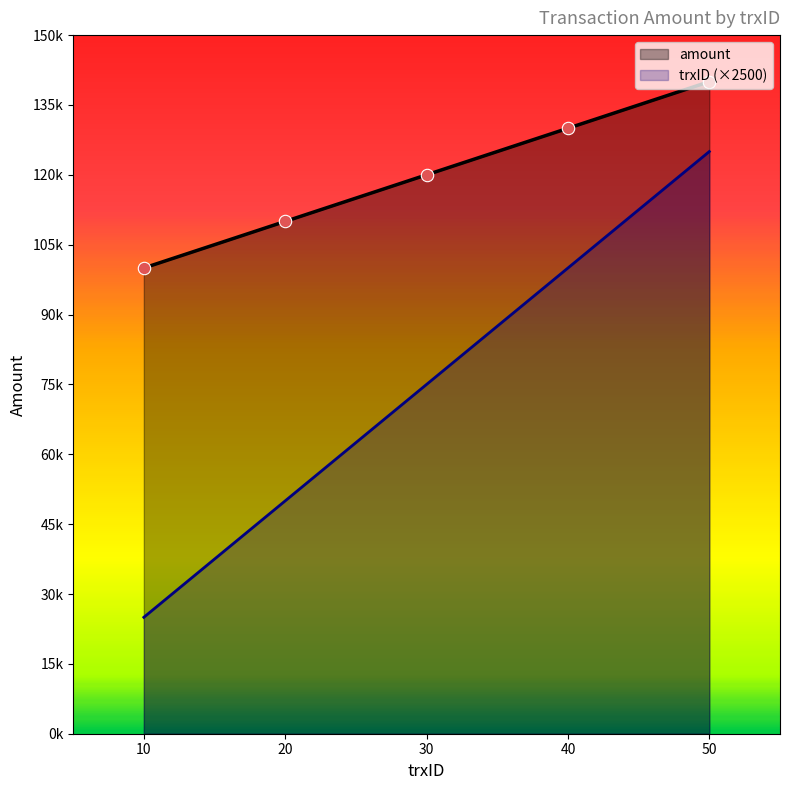

Which series has the largest Y range (max minus min)?

trxID